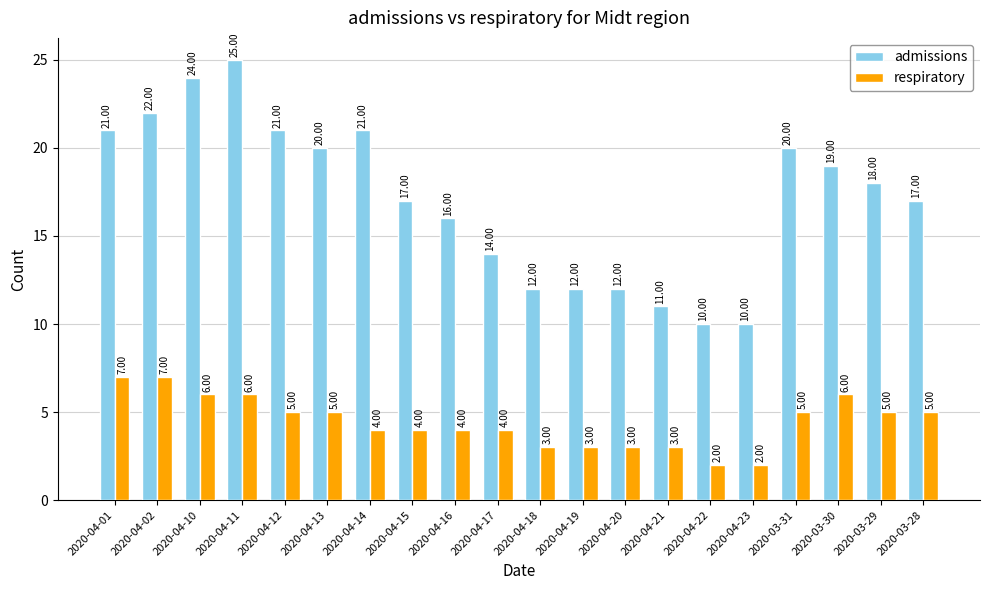

Reading right to left, extract all data points from this chart.

admissions: 17	18	19	20	10	10	11	12	12	12	14	16	17	21	20	21	25	24	22	21
respiratory: 5	5	6	5	2	2	3	3	3	3	4	4	4	4	5	5	6	6	7	7